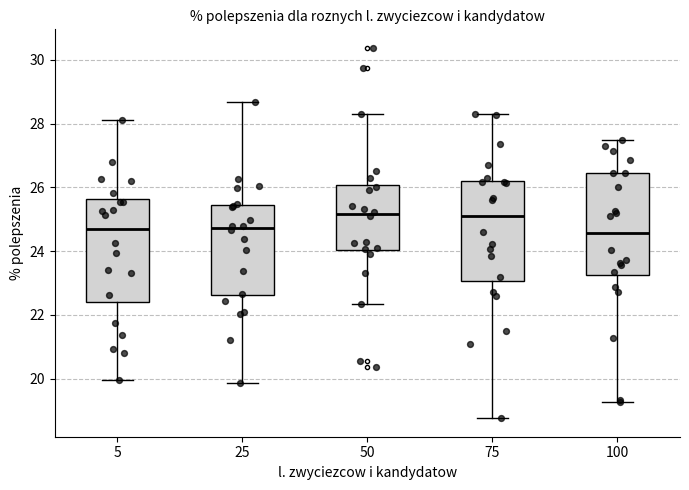

Reading left to right, read every box against the y-axis: the position of its median line, the range the box covers, and the ends of its whiskers. The values are not printed on the chart, so give them approximately, as read against the axis.

5: median 24.6, box 22.4 to 25.6, whiskers 20.0 to 28.2
25: median 24.8, box 22.6 to 25.4, whiskers 19.8 to 28.6
50: median 25.2, box 24.0 to 26.0, whiskers 22.4 to 28.4
75: median 25.0, box 23.0 to 26.2, whiskers 18.8 to 28.4
100: median 24.6, box 23.2 to 26.4, whiskers 19.2 to 27.4